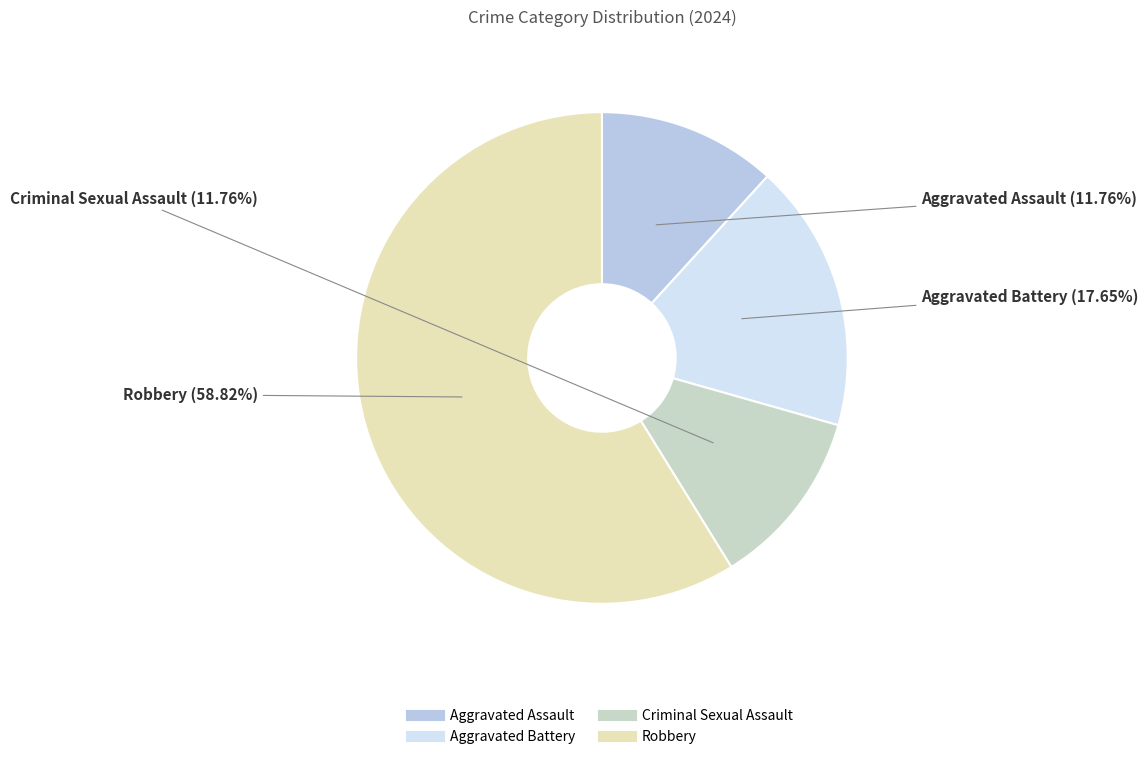

To the nearest percent, what portion does Criminal Sexual Assault represent?

12%